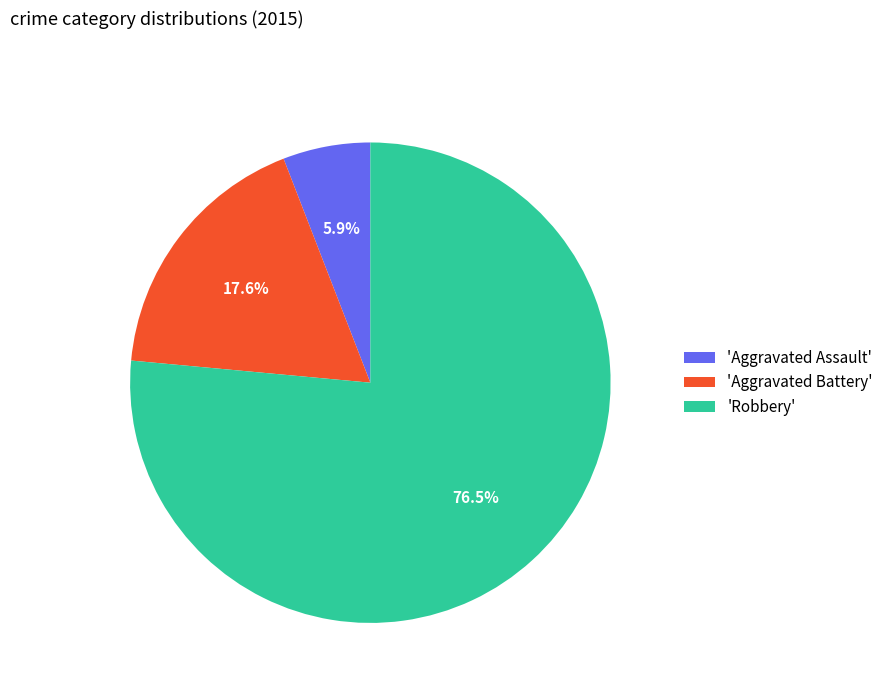

How much of the chart is everything except 'Aggravated Assault'?

94.1%